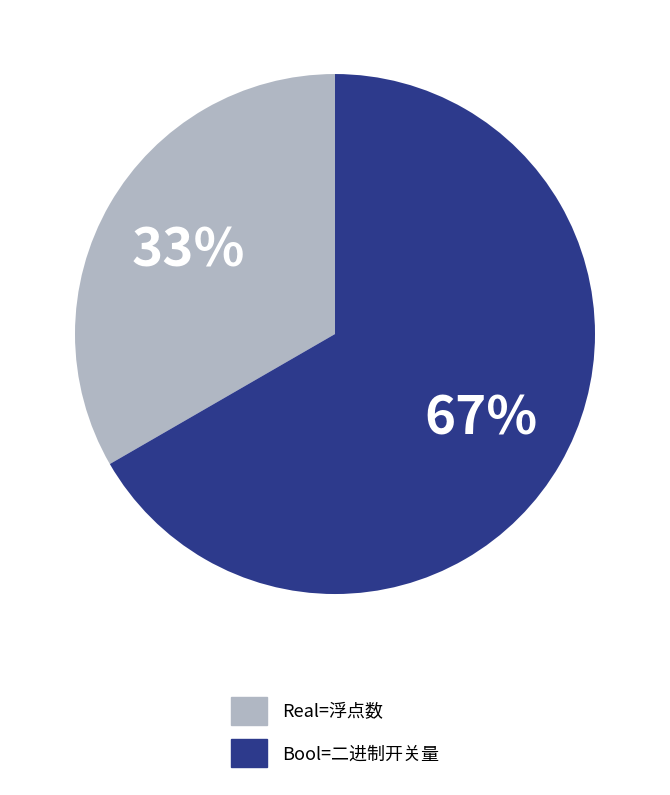

To the nearest percent, what is the combined percentage of Bool=二进制开关量 and Real=浮点数?

100%